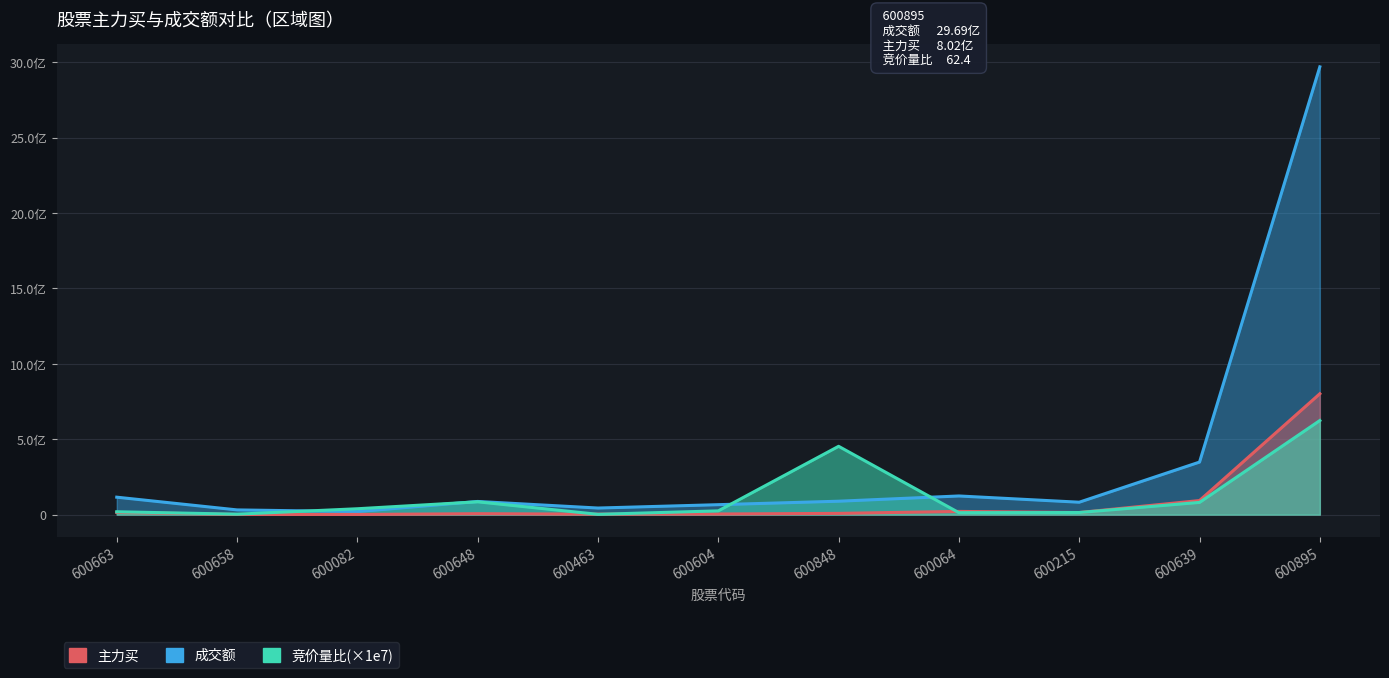

How many lines are shown in the chart?

3